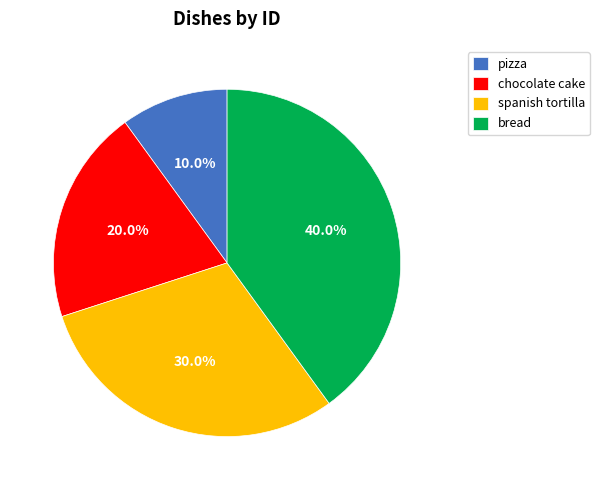

Count the number of slices in the pie.

4